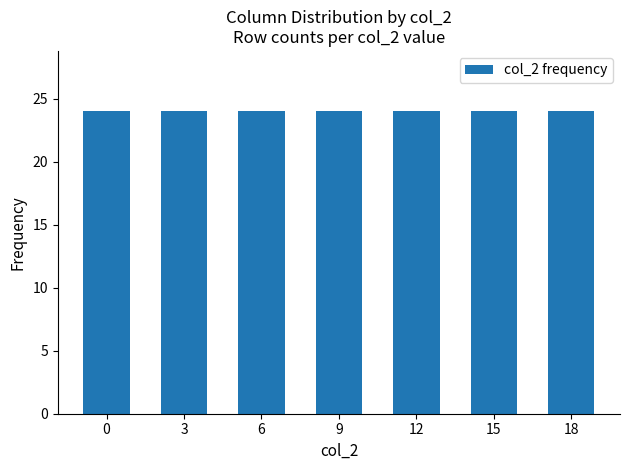

Are the bars horizontal?

No